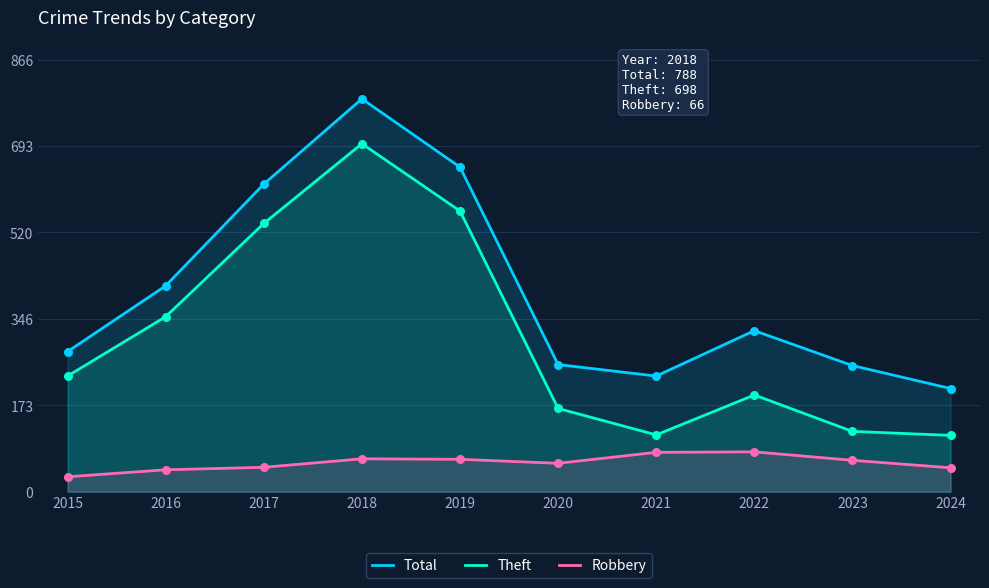

Which series contains the lowest Y value?

Robbery